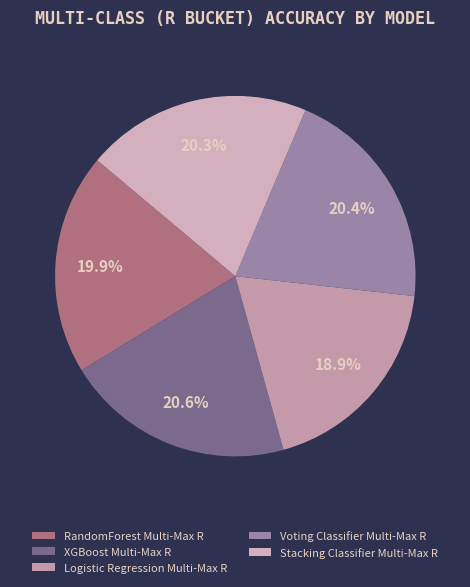

To the nearest percent, what is the difference between the Voting Classifier Multi-Max R and Logistic Regression Multi-Max R slice percentages?

1%